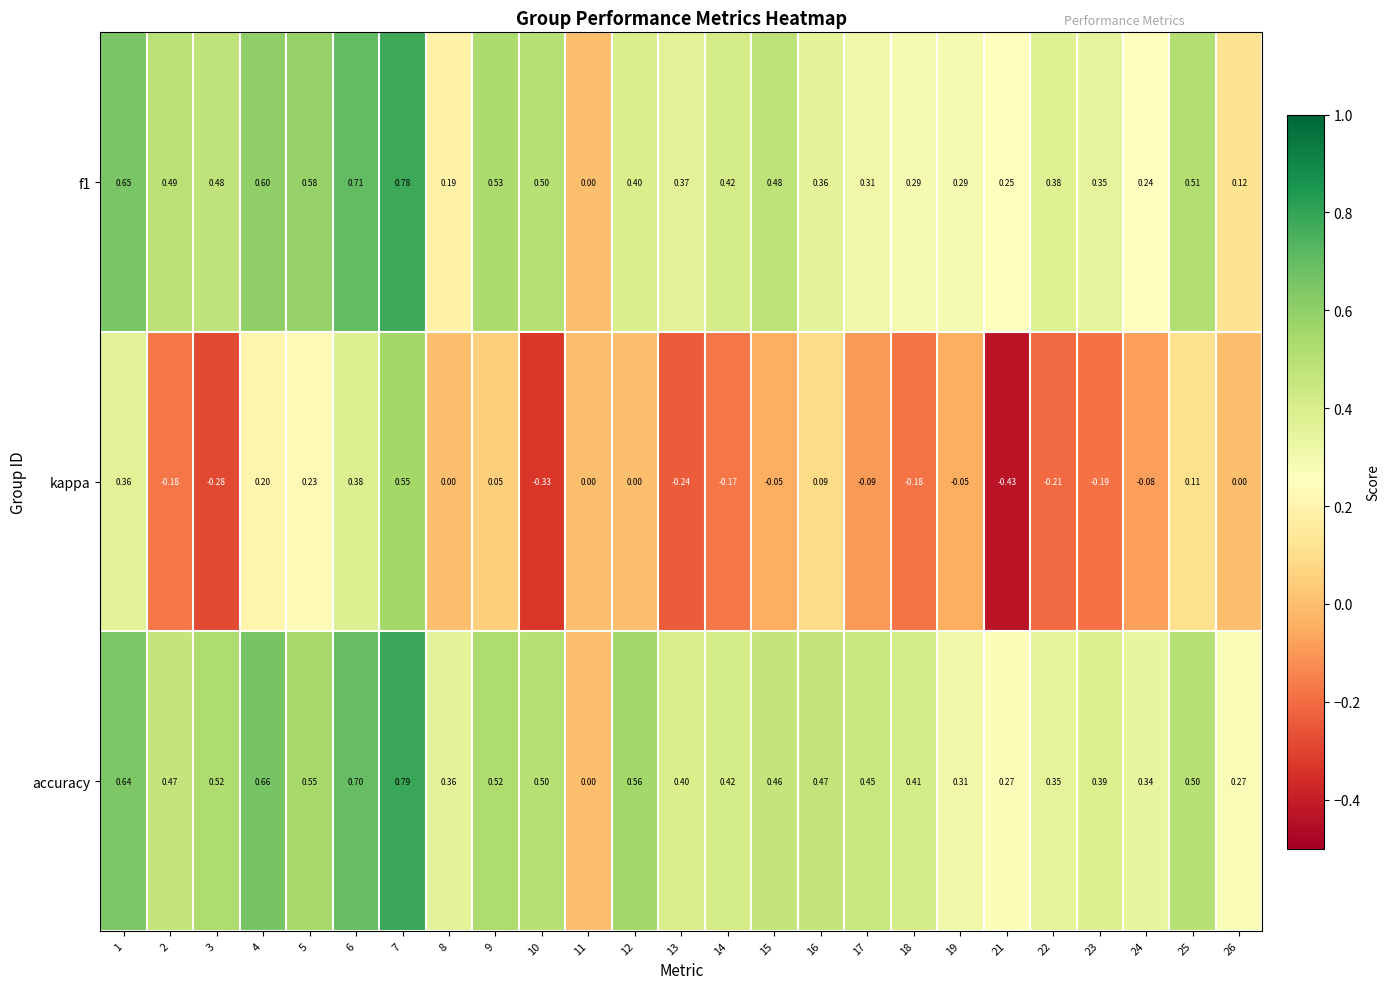

At 9, list the series in order from smallest to largest.

kappa, accuracy, f1